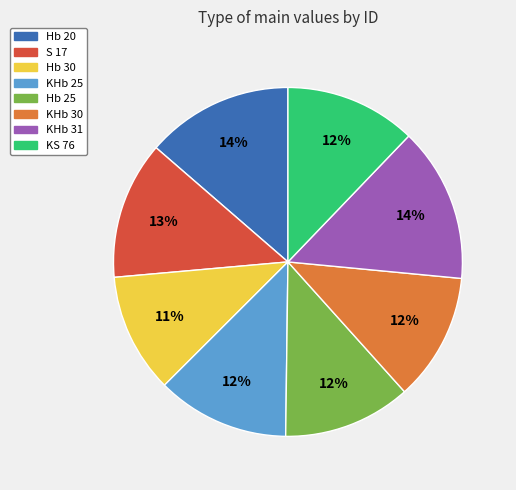

What is the smallest slice in the pie chart?

Hb 30